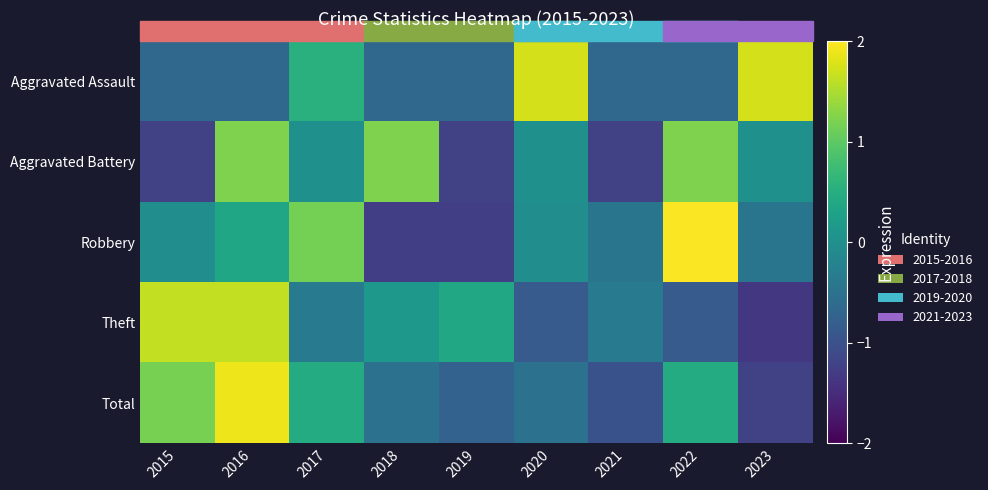

At which label is Aggravated Battery closest to 0?

2017